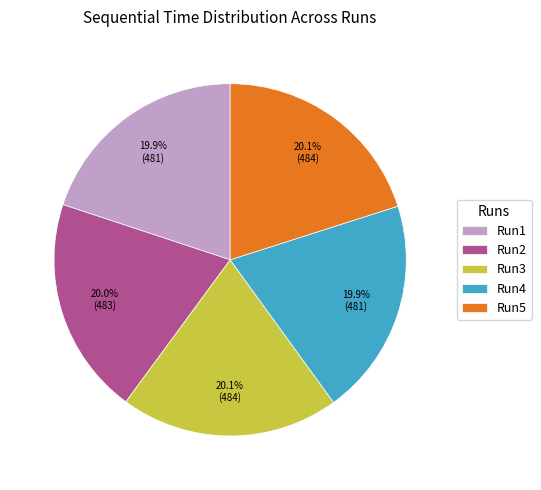

What is the total percentage of Run1 and Run2?

39.9%